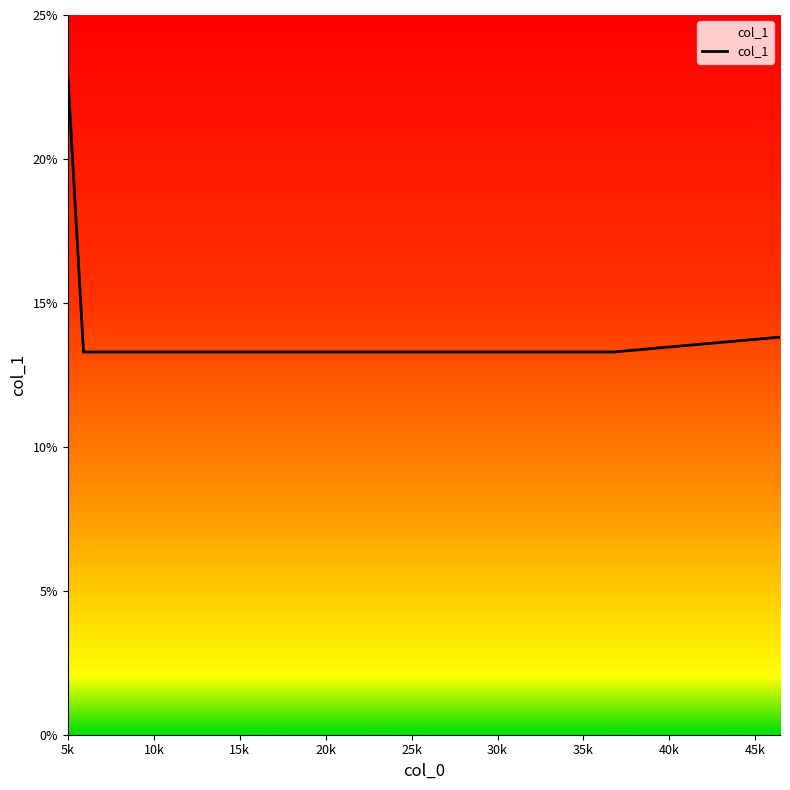

What is the greatest value displayed?

22.9